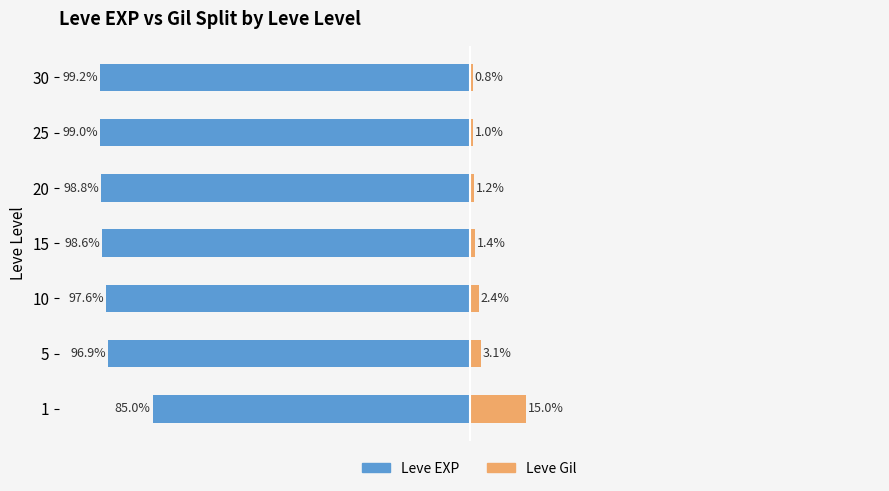

The value of Leve EXP at 5 is -135.0. True or false?

False